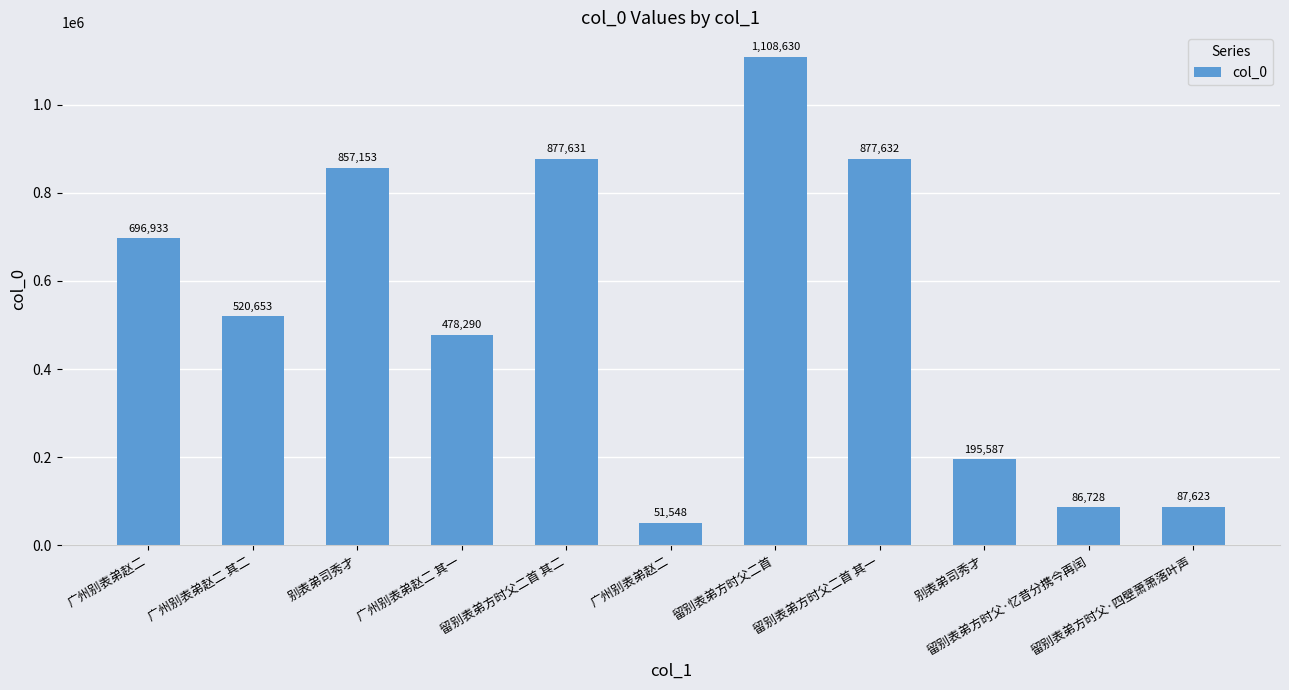

What is the smallest value displayed?

51548